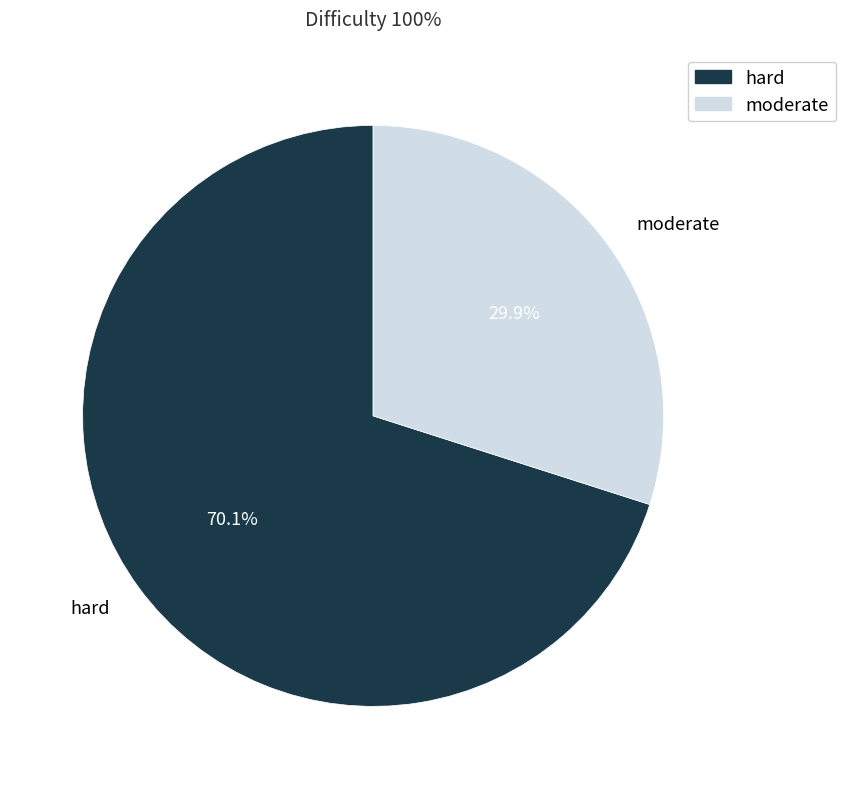

Which category accounts for the majority?

hard